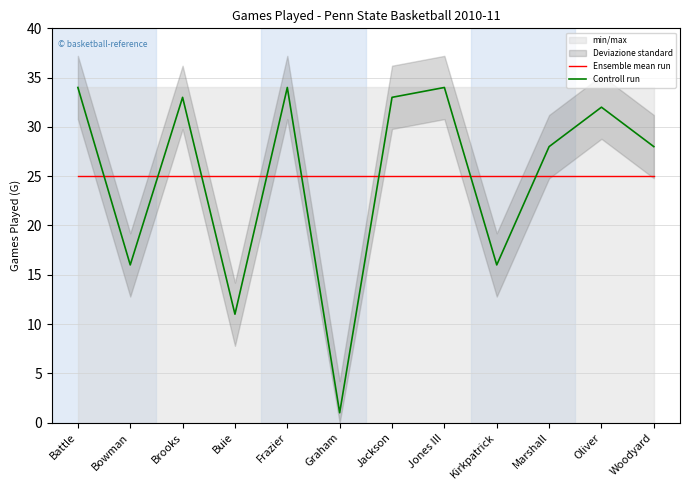

At which category is the sum across all series the highest?

Battle